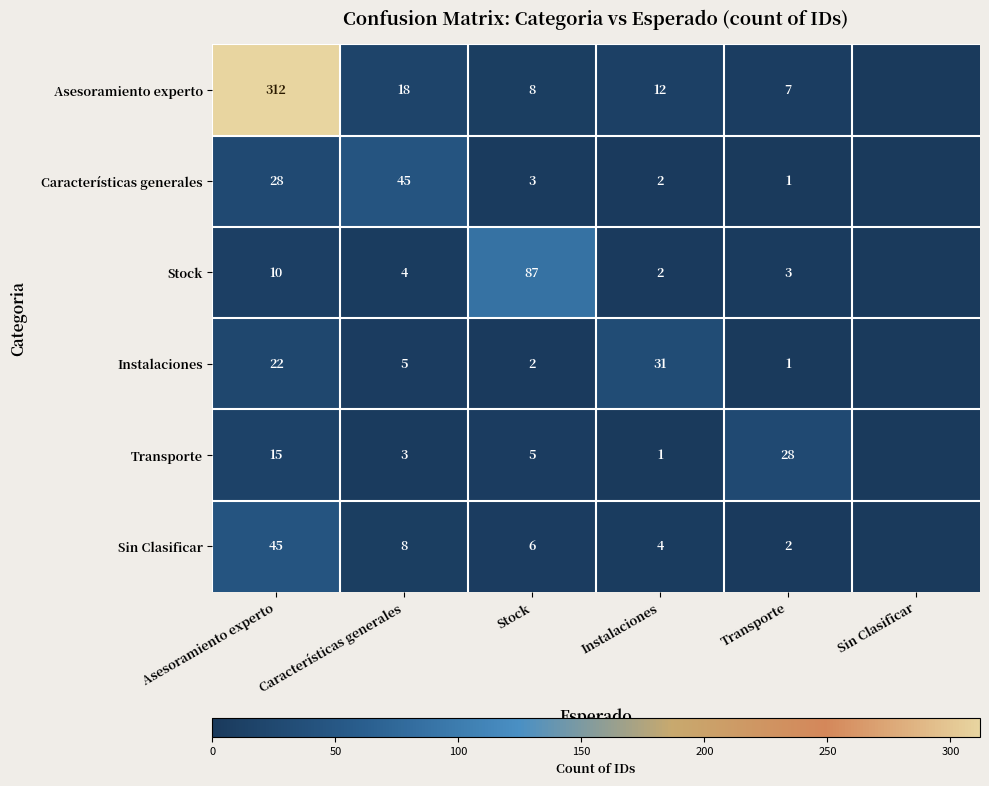

At Características generales, list the series in order from smallest to largest.

Transporte, Stock, Instalaciones, Sin Clasificar, Asesoramiento experto, Características generales